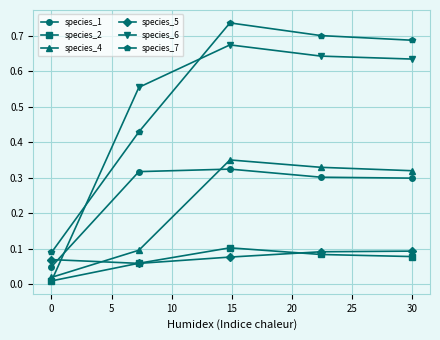

How many times do species_4 and species_6 cross each other?

1